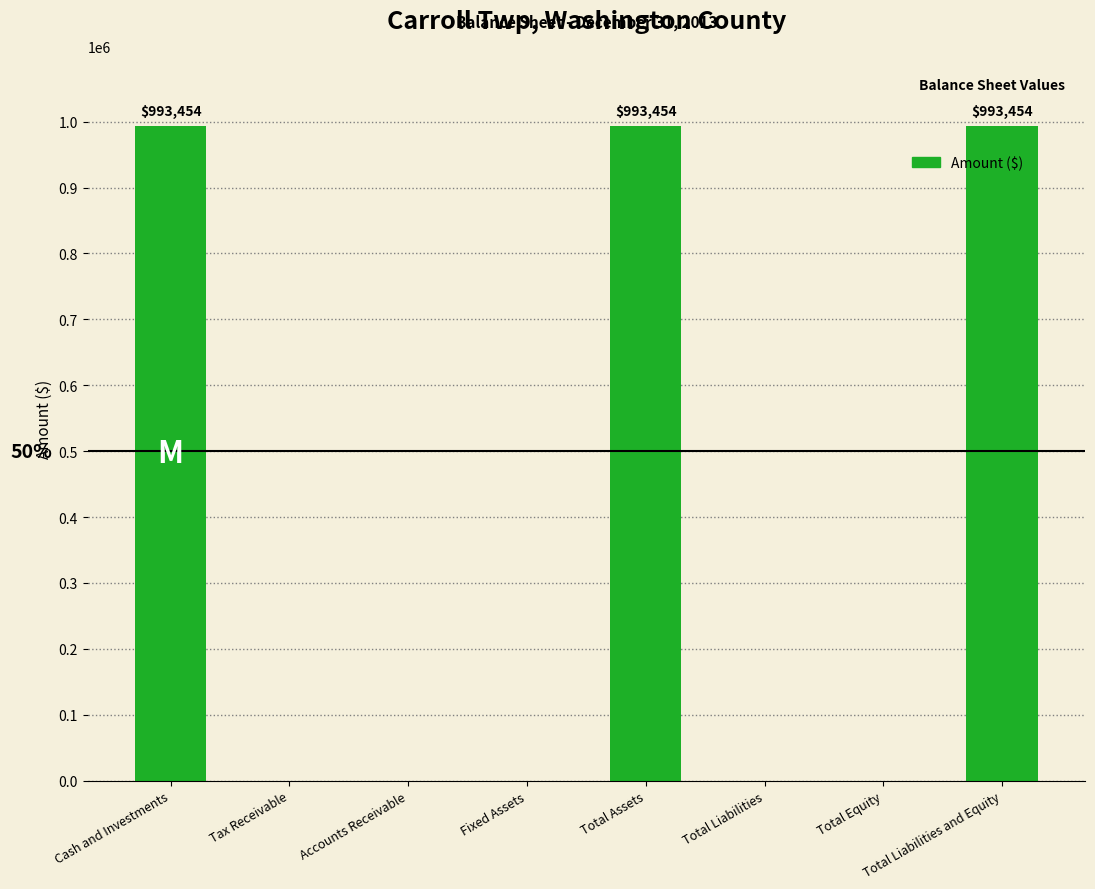

Count the number of data series in this chart.

1